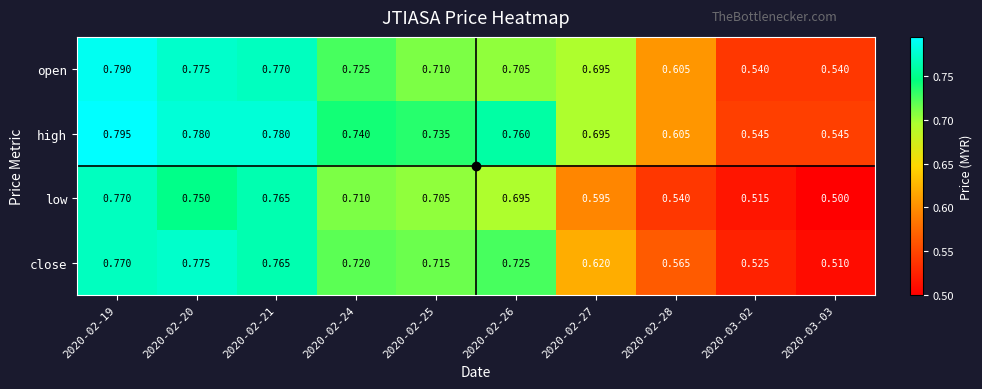

Which series has the largest range (max minus min)?

low